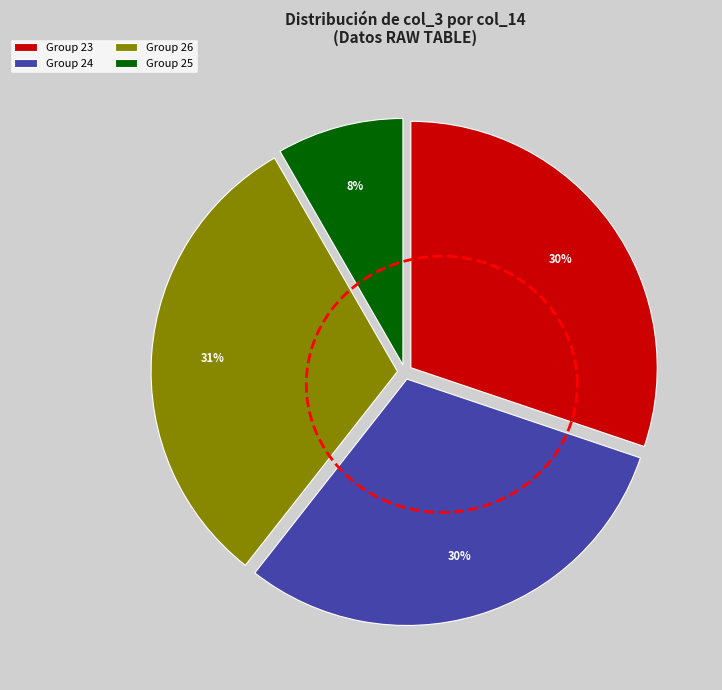

Which category has the biggest portion of the pie?

26